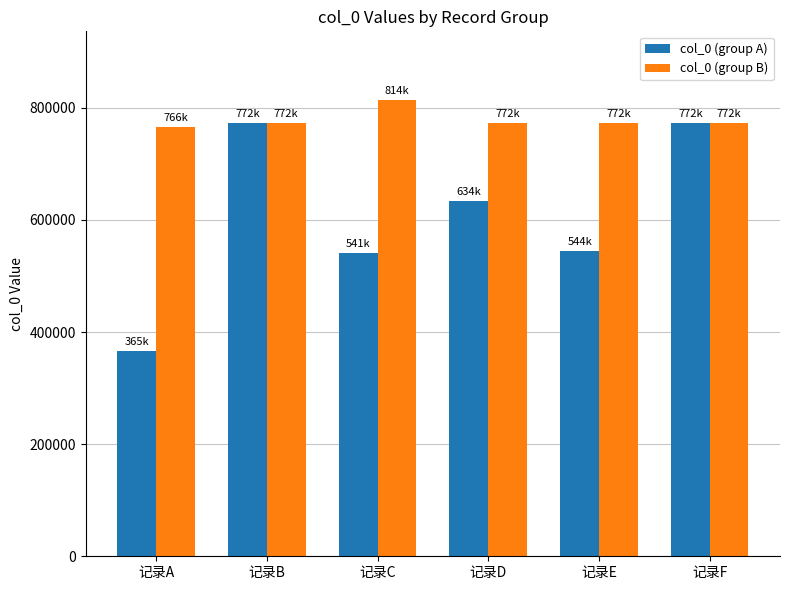

Where is col_0 (group A) nearest to the value 569134?

记录E